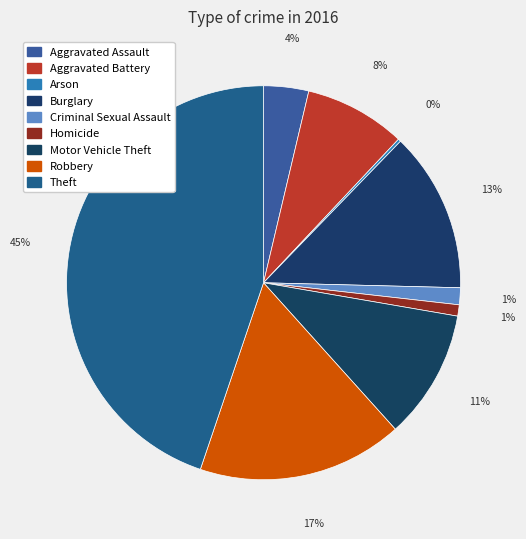

How many slices are in this pie chart?

9